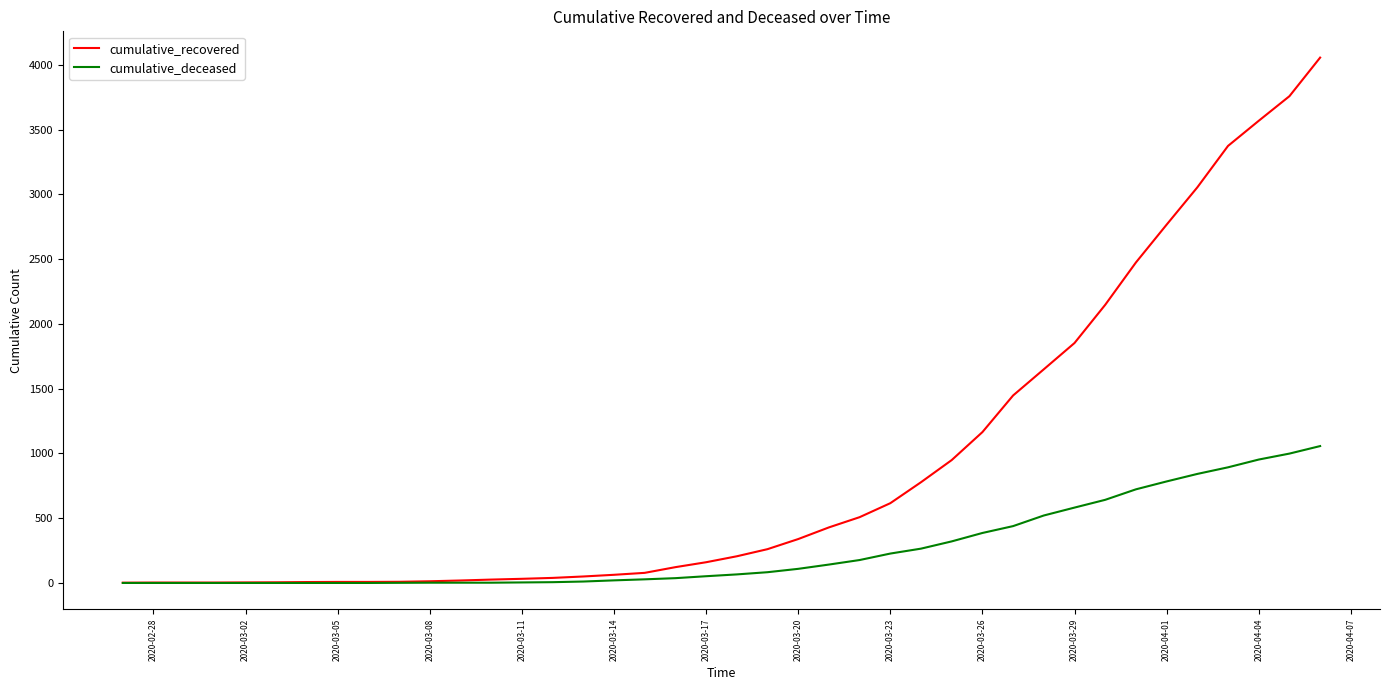

Which series has the largest total across all categories?

cumulative_recovered